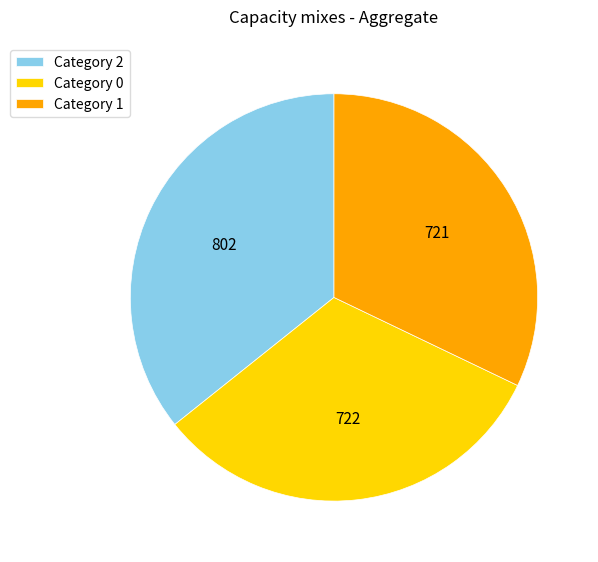

True or false: Category 1 accounts for 32% of the total.

True